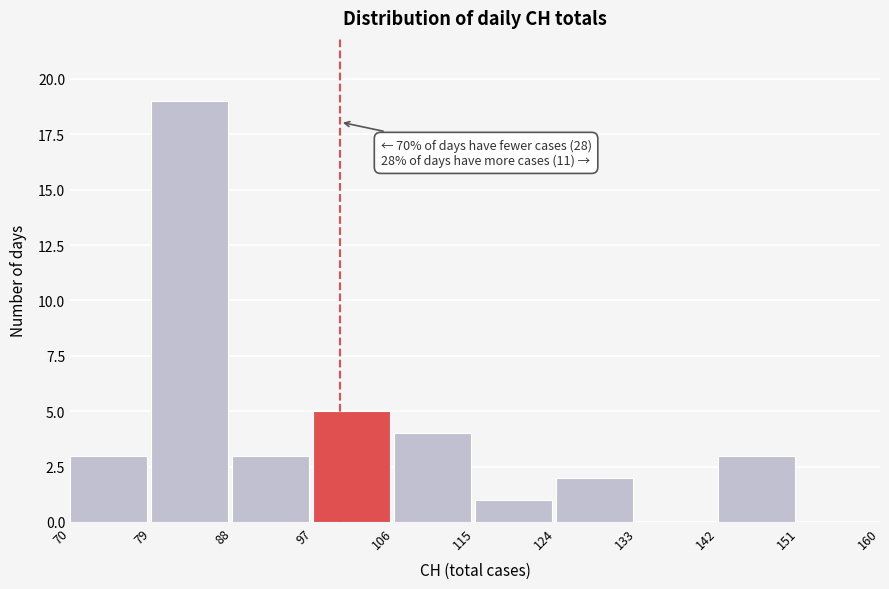

Over which range of the x-axis is the bar tallest?

79 to 88